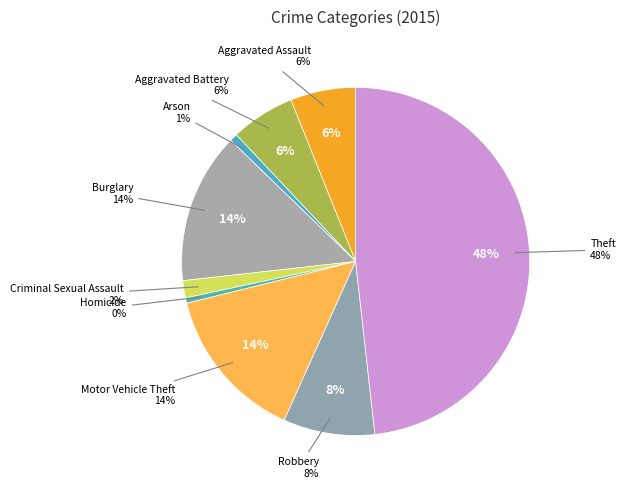

Which category has the smallest portion of the pie?

Homicide